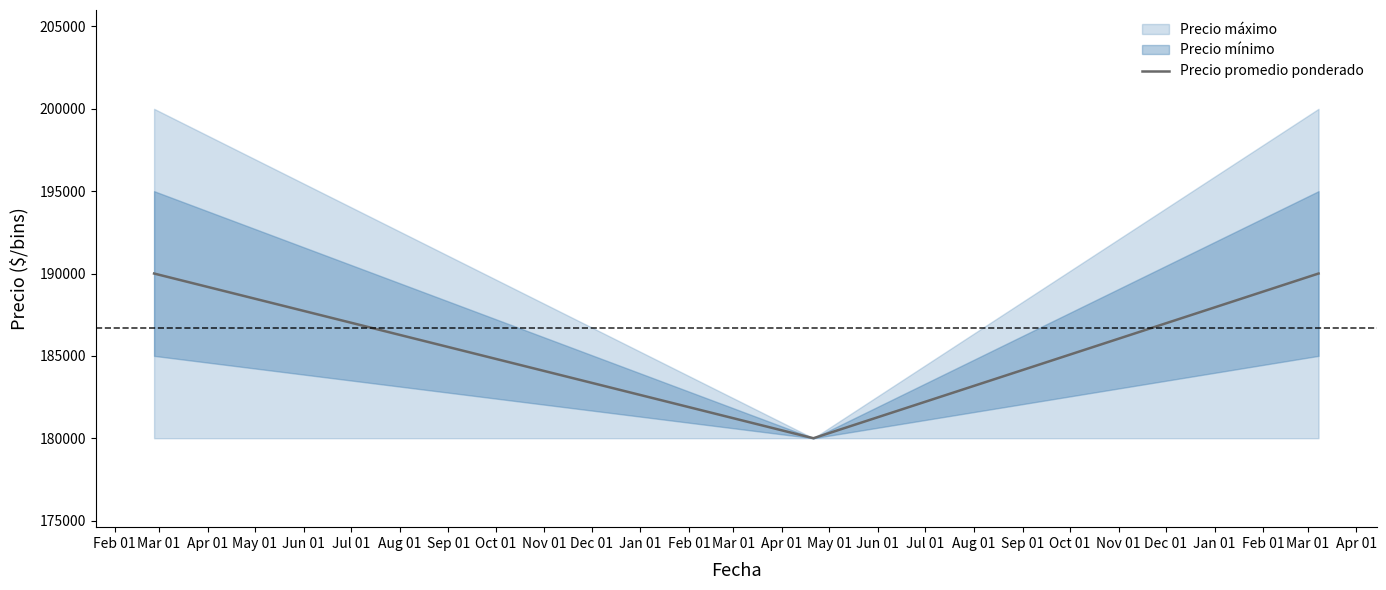

Which category has the lowest value across all series?

Mar 01